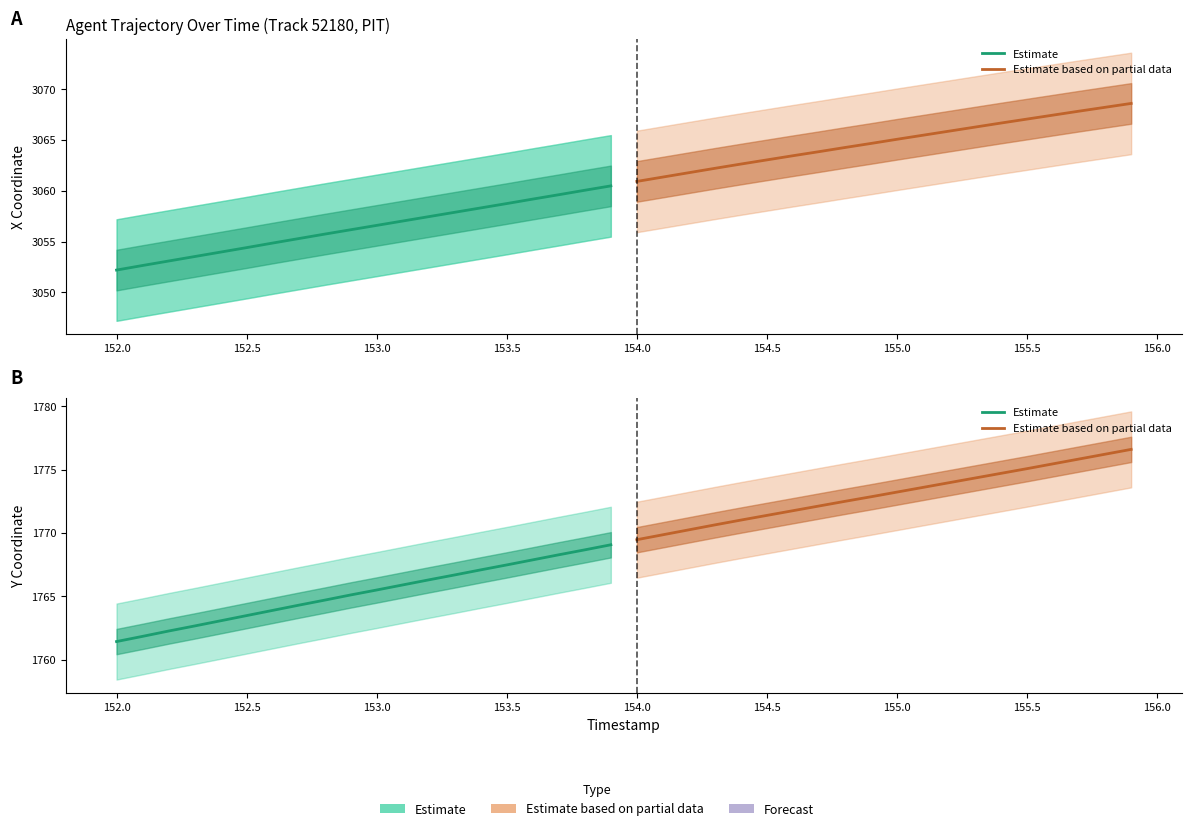

What is the average value of the Estimate based on partial data series?

1773.0